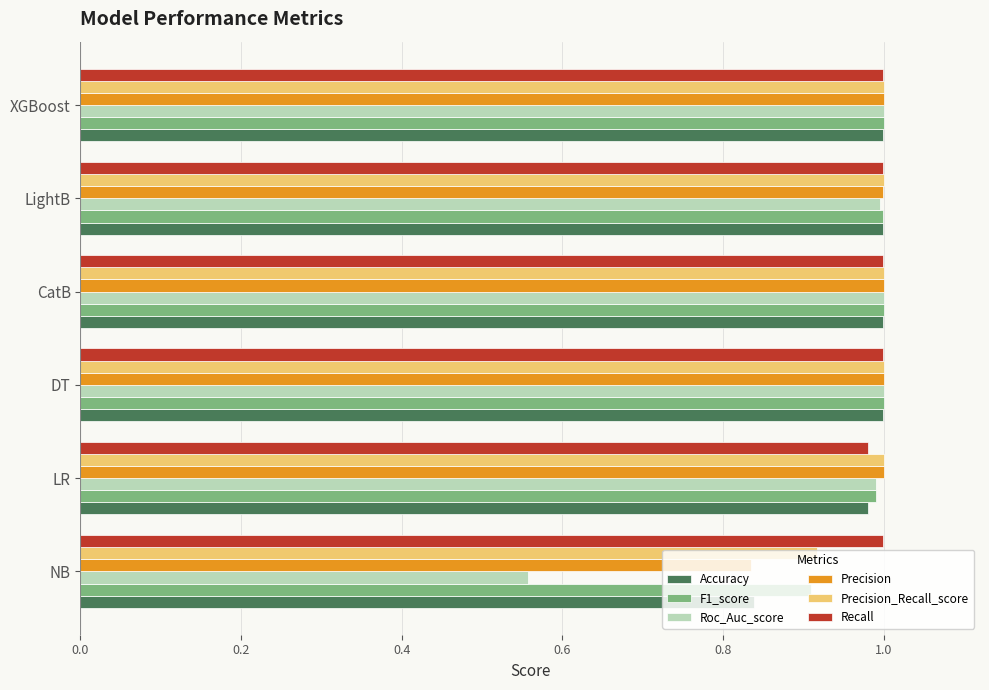

Which series has the largest total across all categories?

Recall